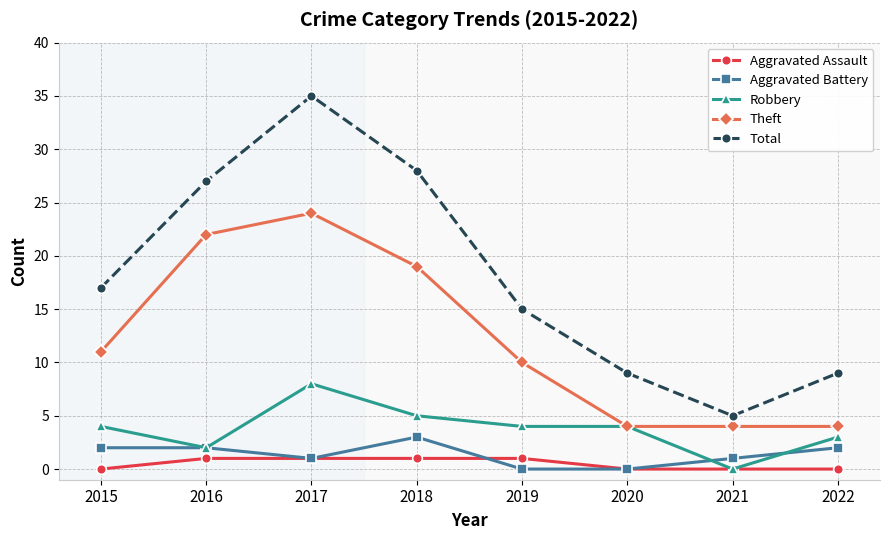

Where is the first local maximum for Robbery?

2017